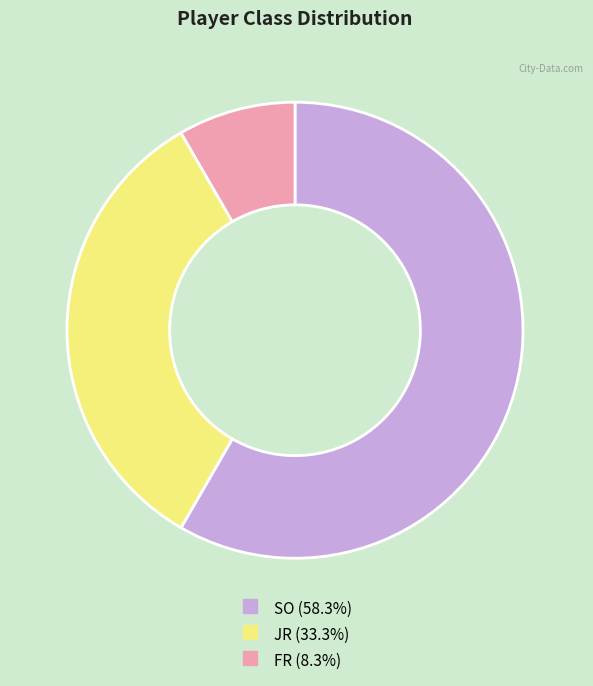

Which category has the smallest portion of the pie?

FR